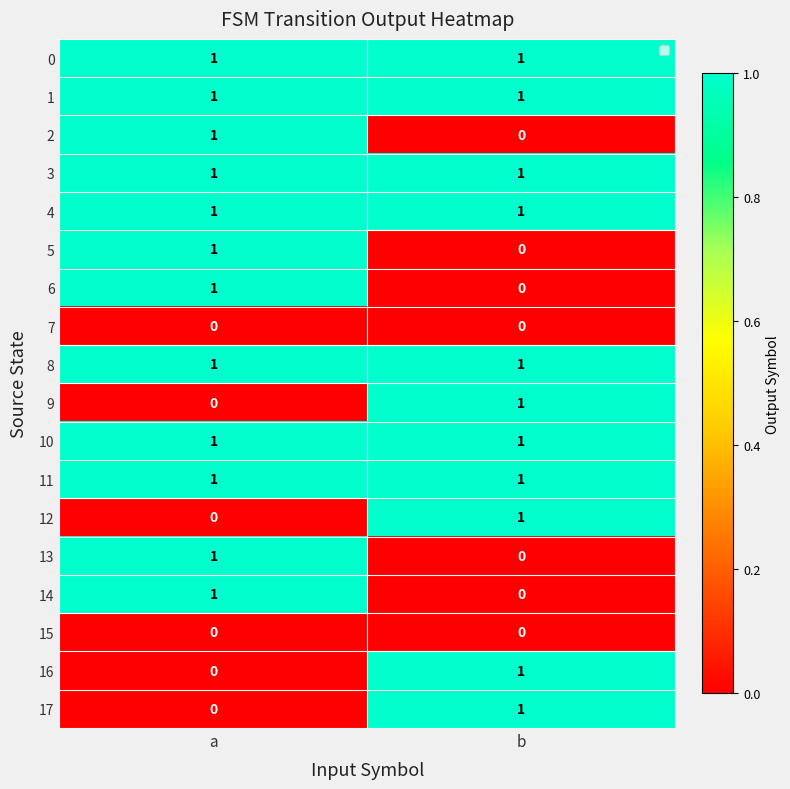

How many categories are shown in the chart?

2